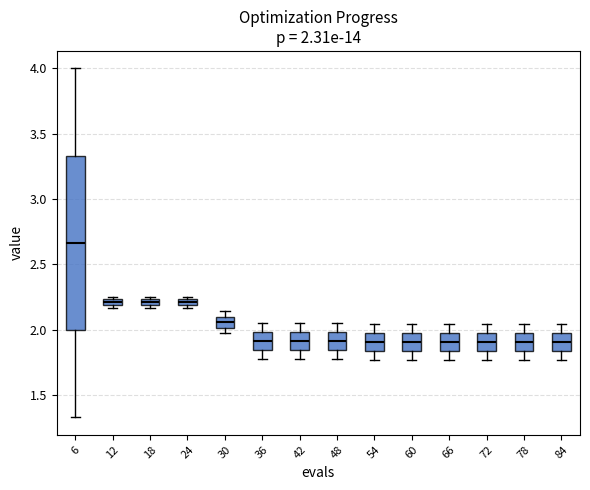

Which box is the tallest, from its lower edge to its upper edge?

6